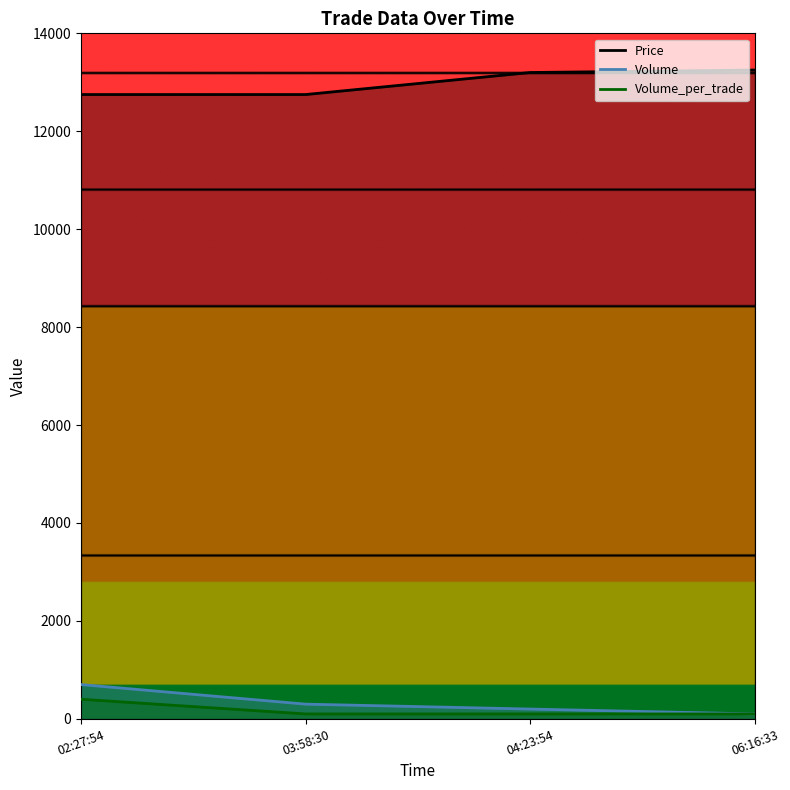

True or false: Volume_per_trade and Volume intersect in this chart.

False